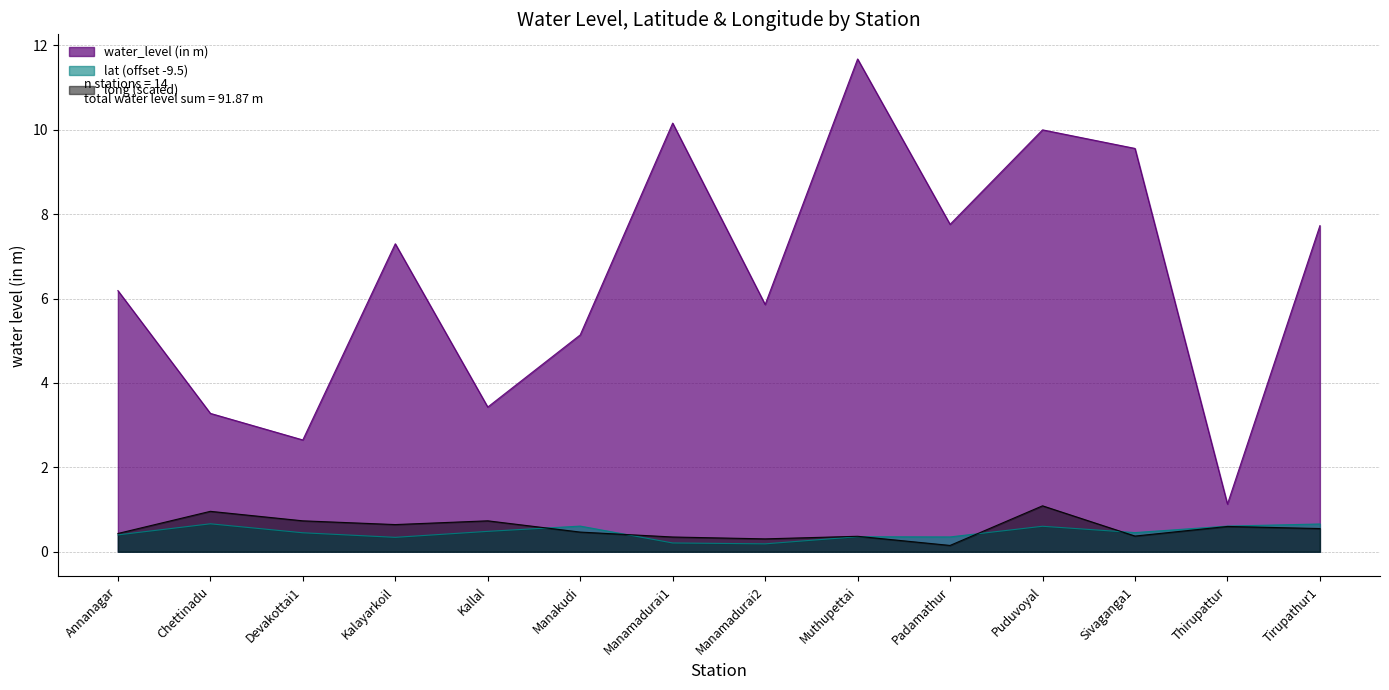

True or false: lat and water_level (in m) cross at least once.

False